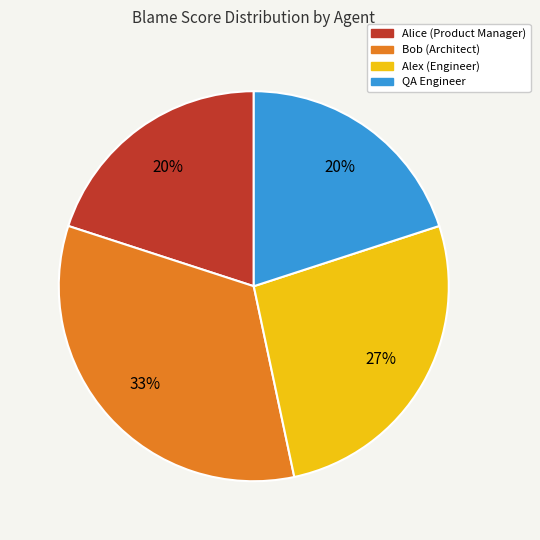

To the nearest percent, what portion does QA Engineer represent?

20%